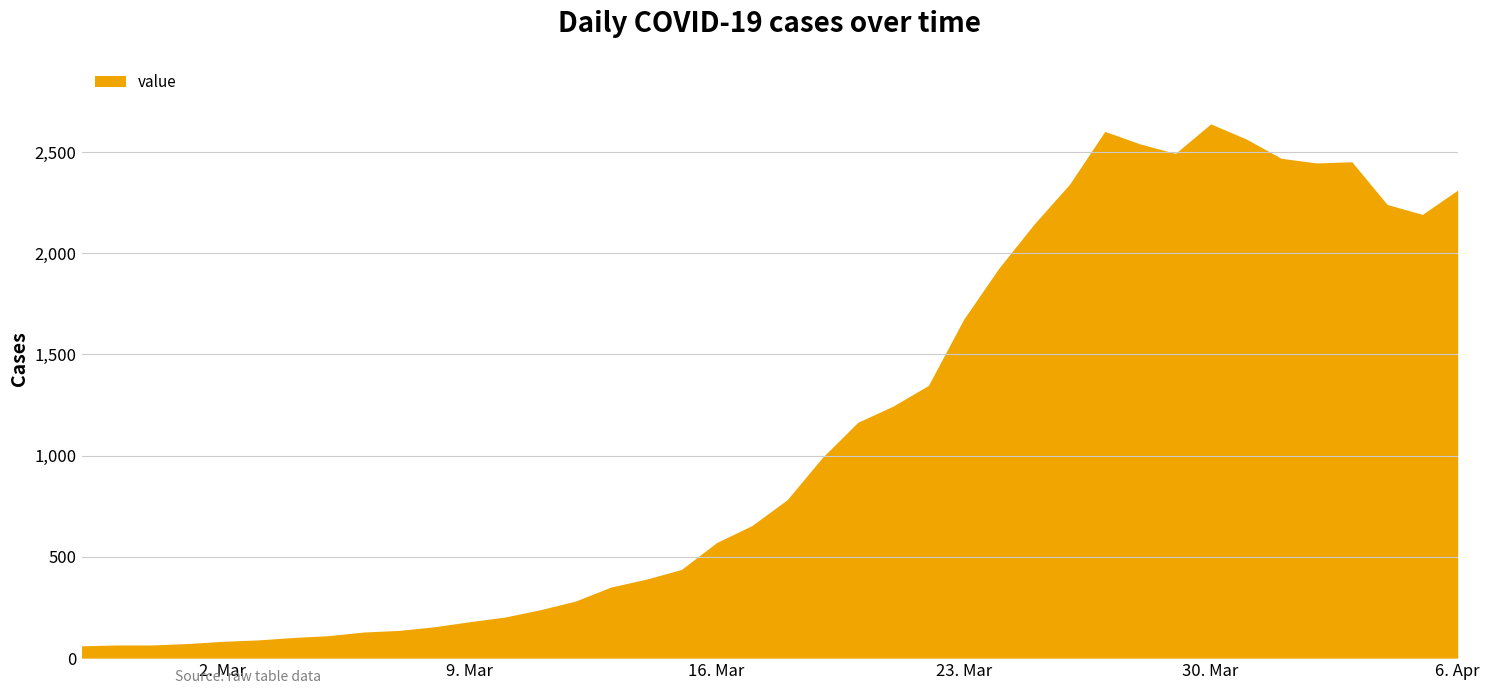

What is the maximum value shown in the chart?

2639